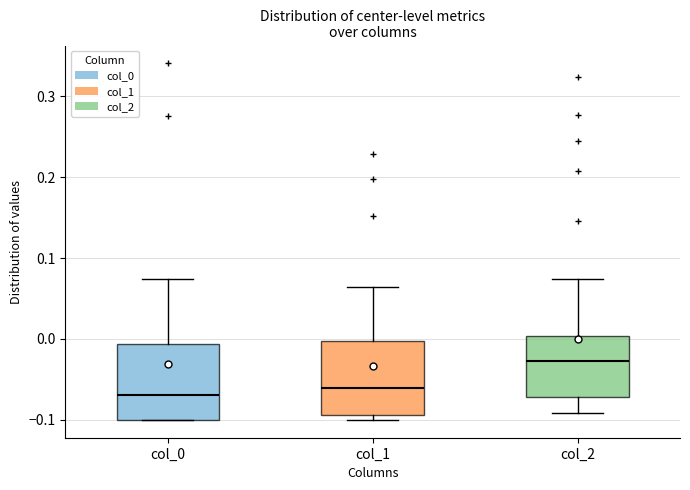

Where does the median line of the box for col_0 sit on the y-axis? The values are not printed on the chart, so give them approximately, as read against the axis.

-0.07